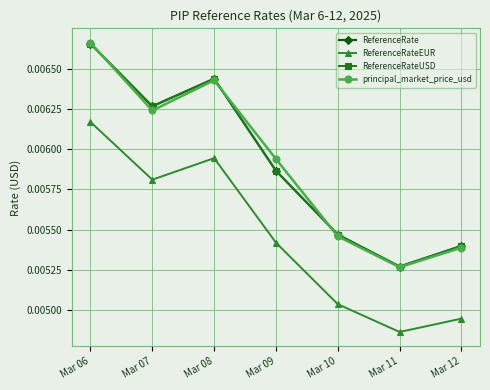

In ReferenceRate, how many points are higher than both neighbors (excluding endpoints)?

1